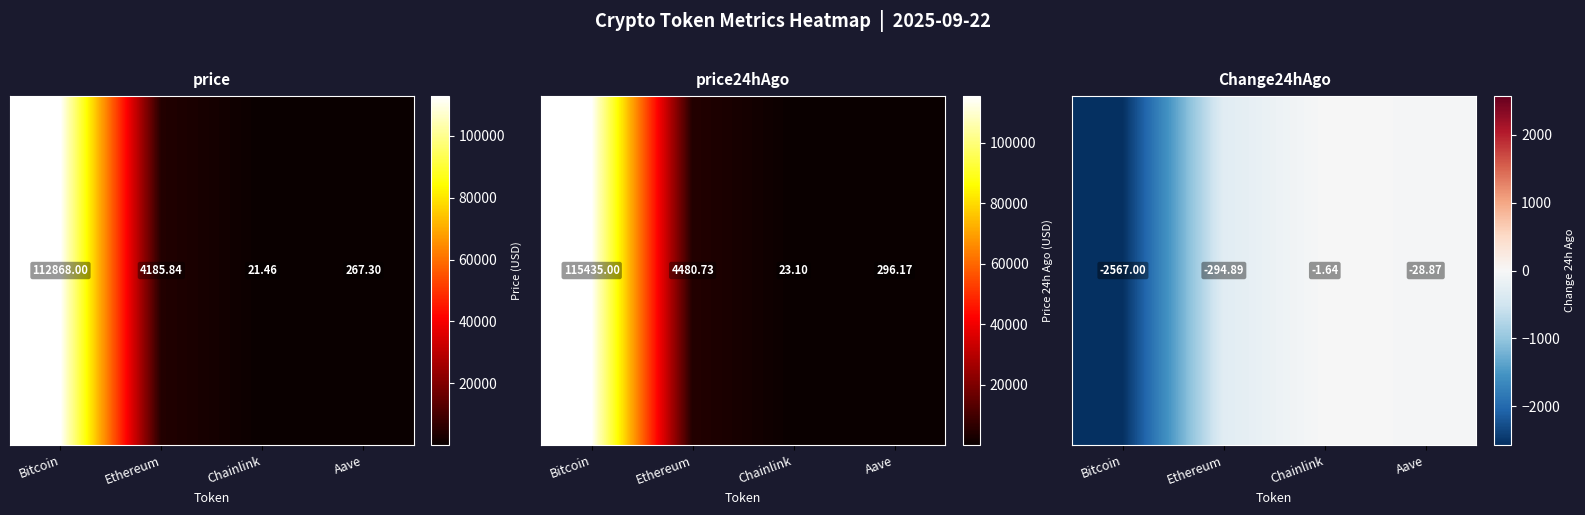

How many data points does each series have?

4